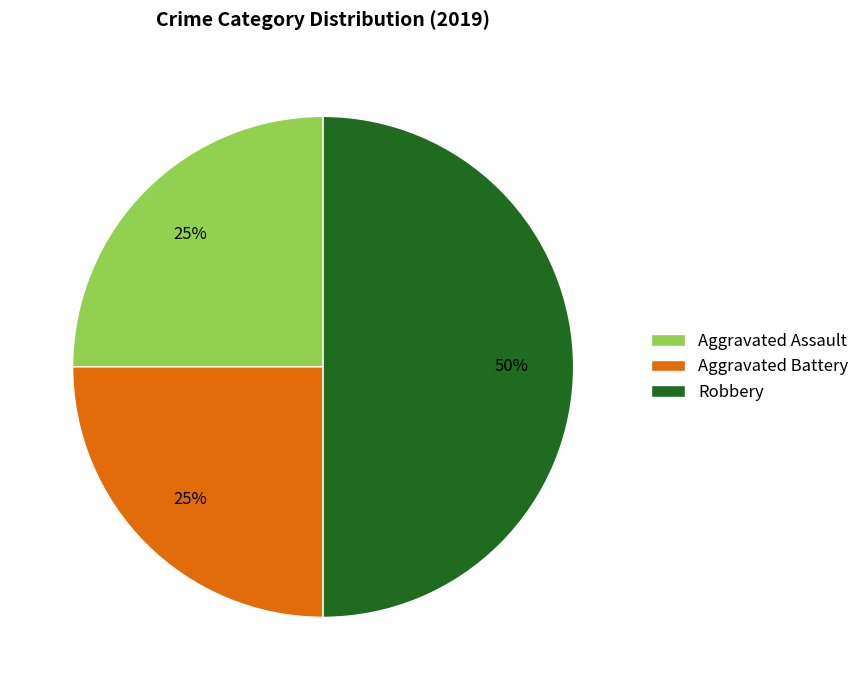

Is Aggravated Assault the majority of the pie?

No